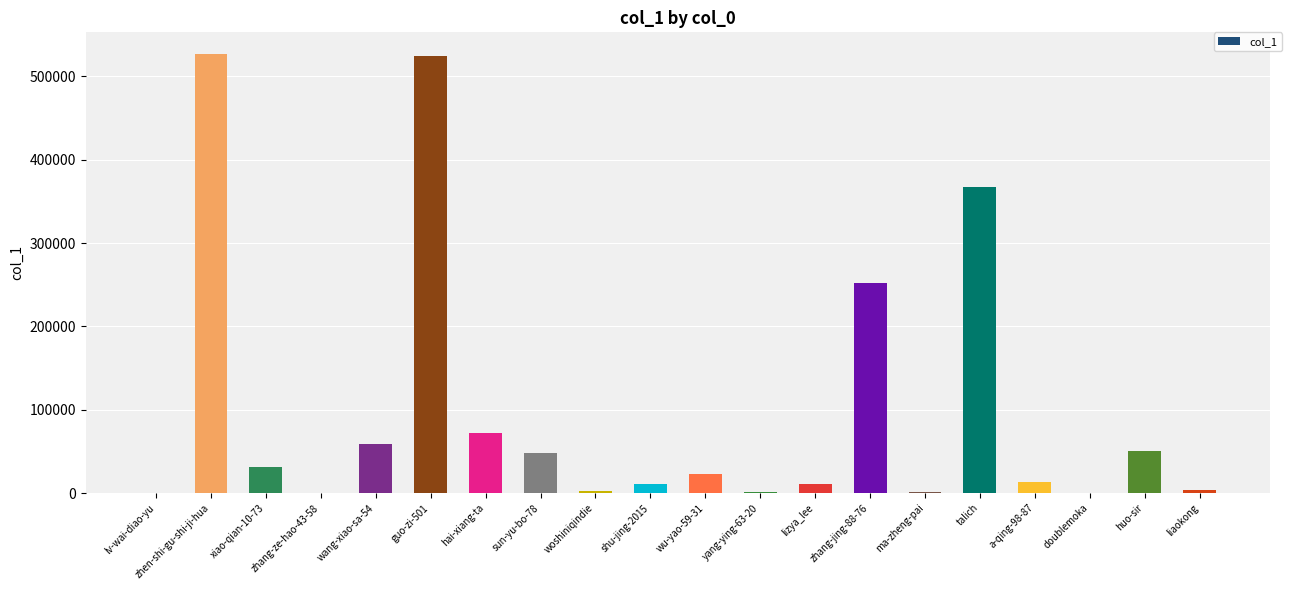

The value at sun-yu-bo-78 is 48337. True or false?

True